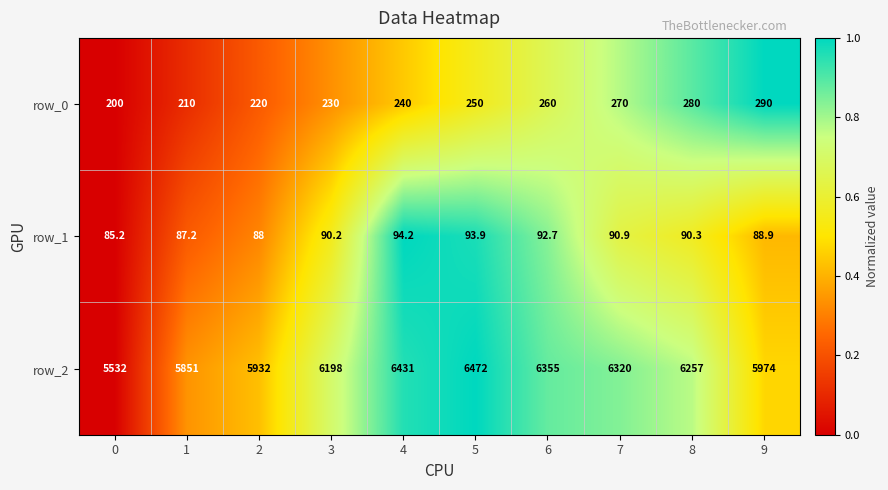

Which series has the largest range (max minus min)?

row_2